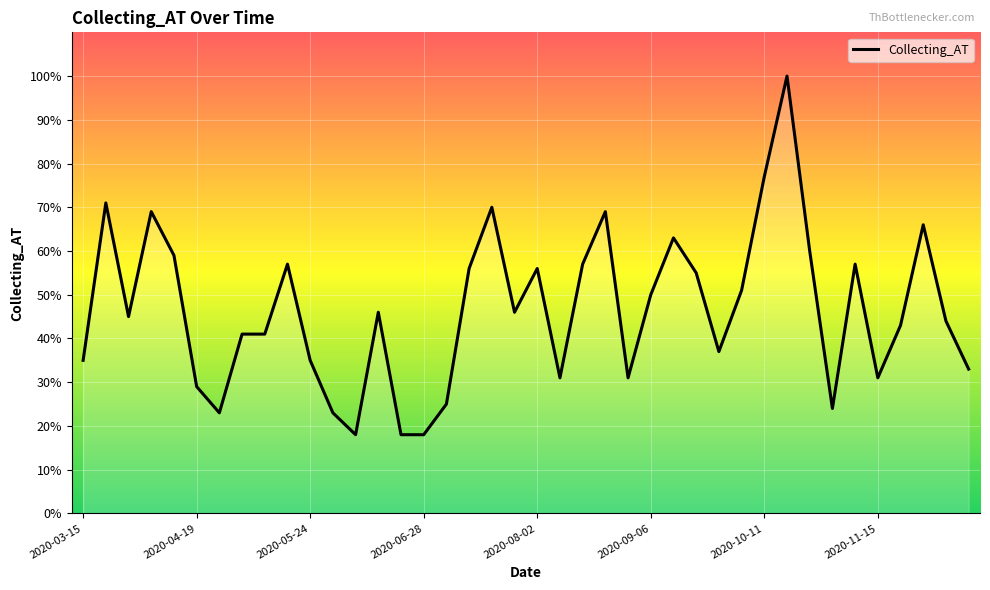

What is the difference between the maximum and minimum values?

82